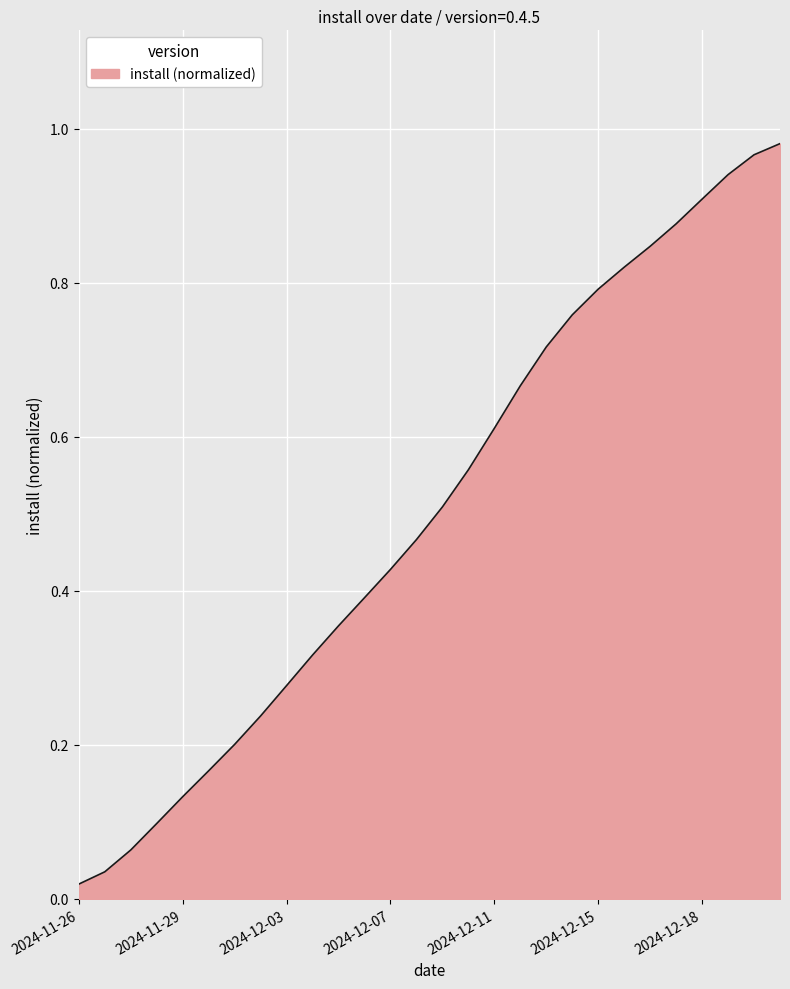

Does the chart have visible grid lines?

Yes